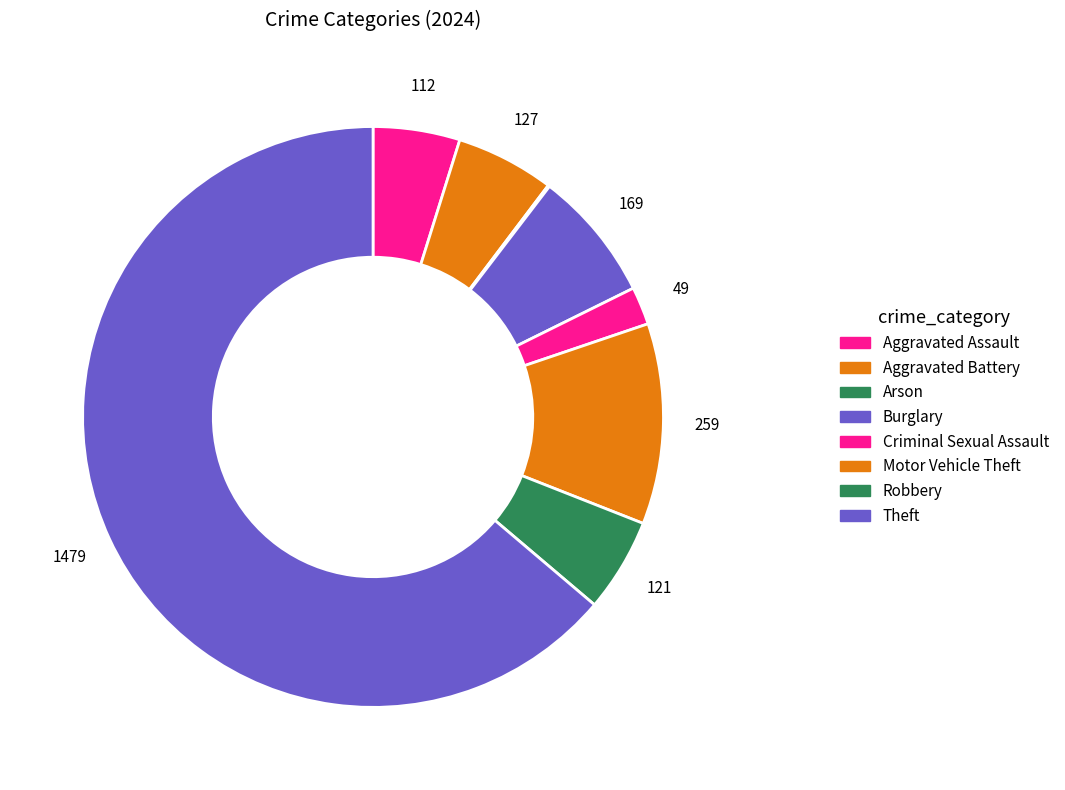

How many segments does this pie chart have?

8